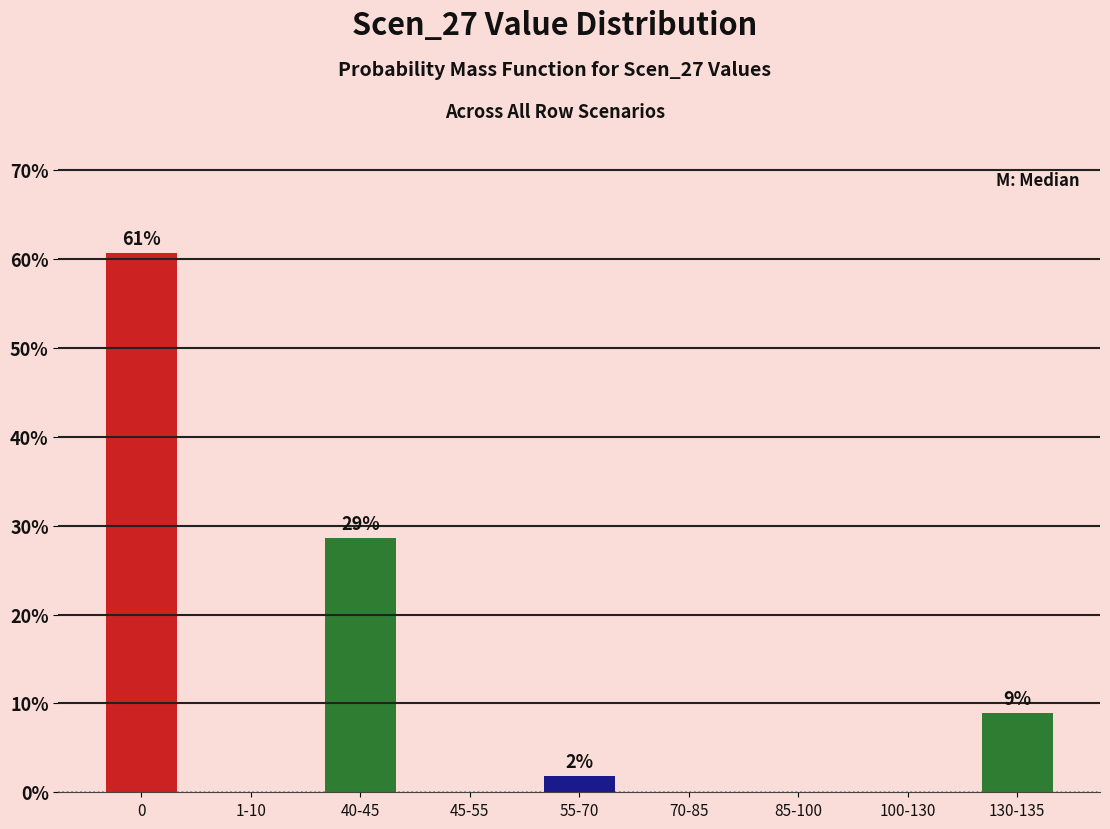

Reading left to right, extract all data points from this chart.

0=60.7	1-10=0.0	40-45=28.6	45-55=0.0	55-70=1.8	70-85=0.0	85-100=0.0	100-130=0.0	130-135=8.9